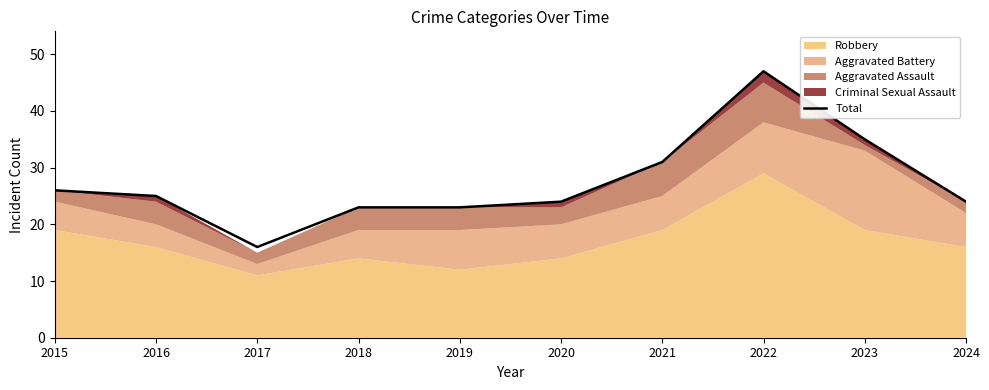

True or false: the data shows 32 at 2024.

False